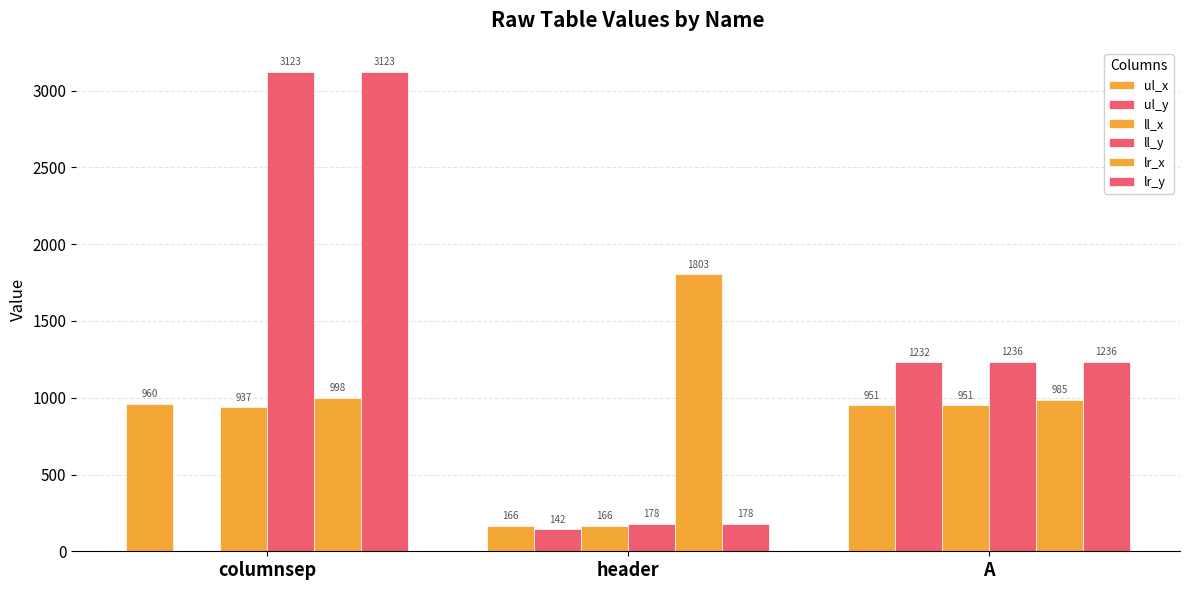

Count the number of categories in the chart.

3